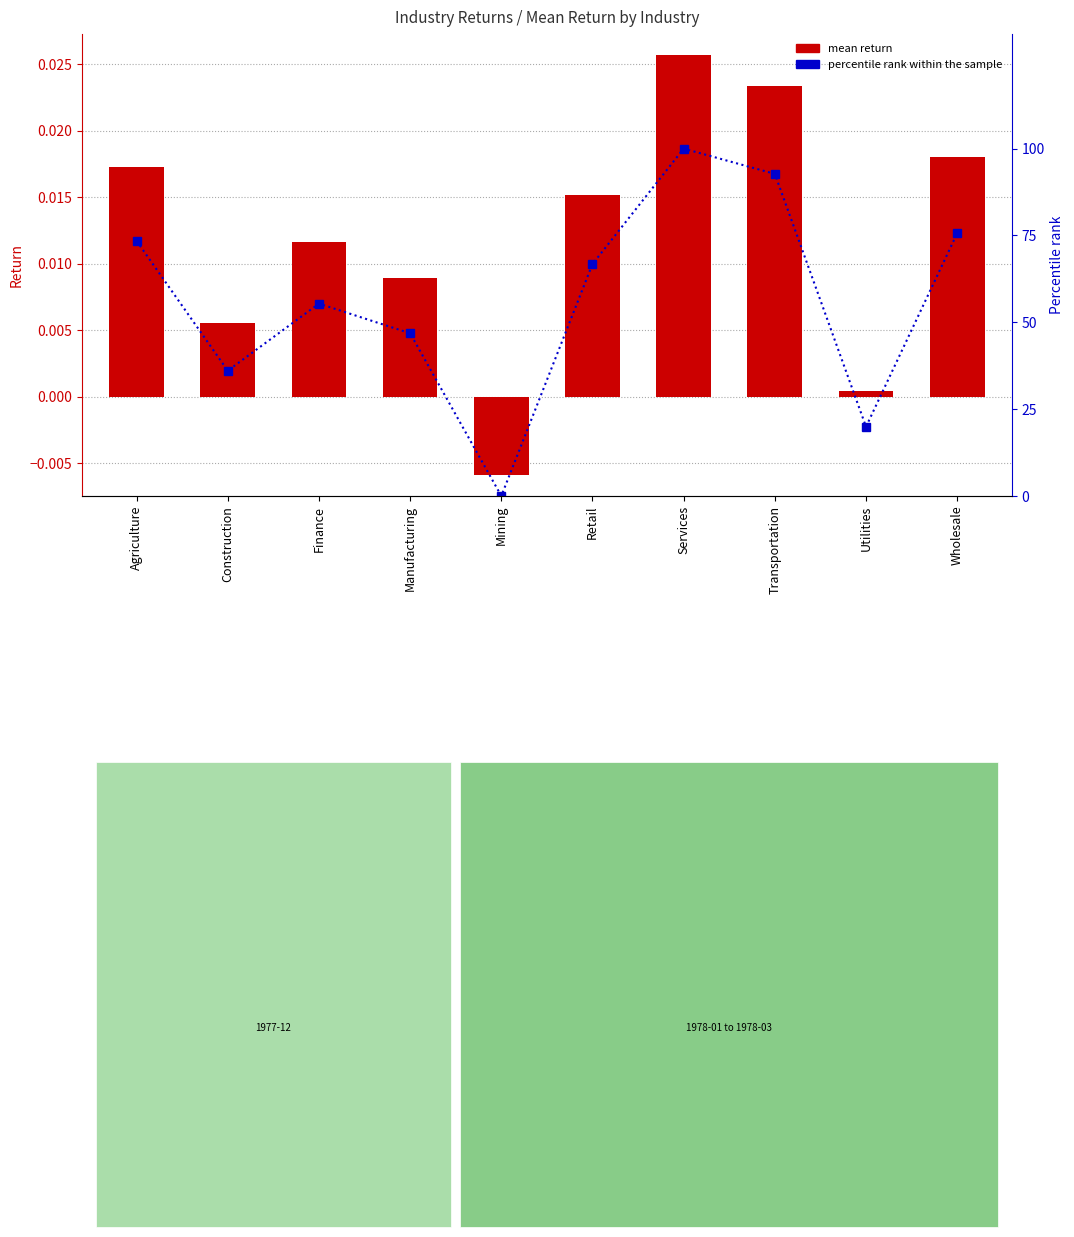

What position from the left is Wholesale?

10